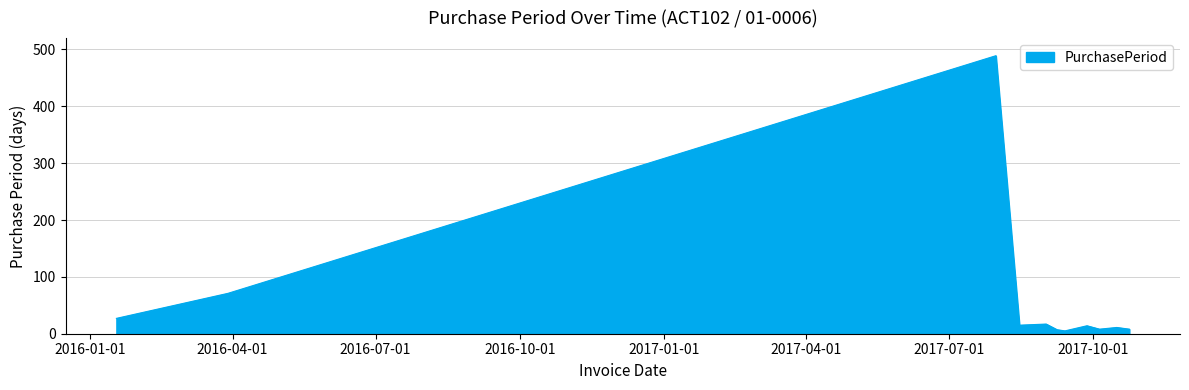

What is the difference between the maximum and minimum values?

484